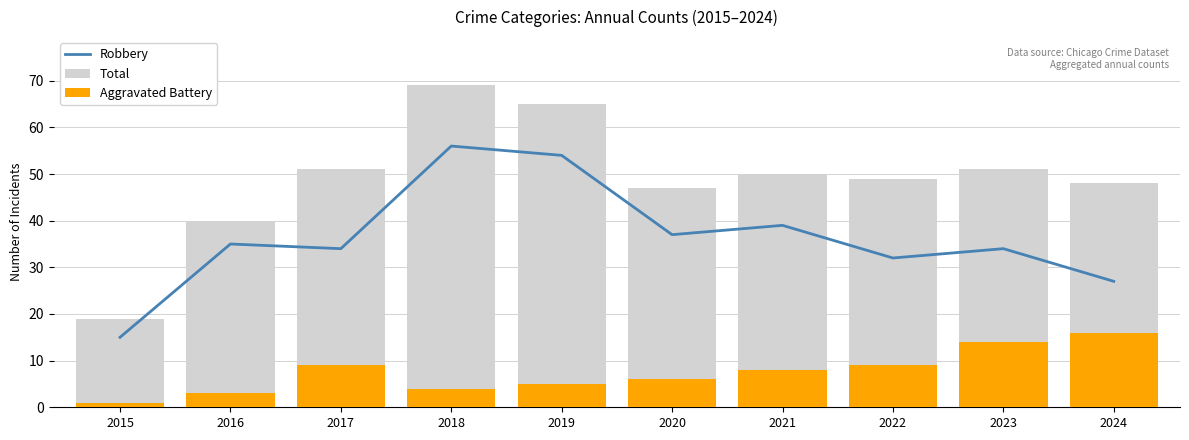

At which label is Robbery closest to 35?

2016